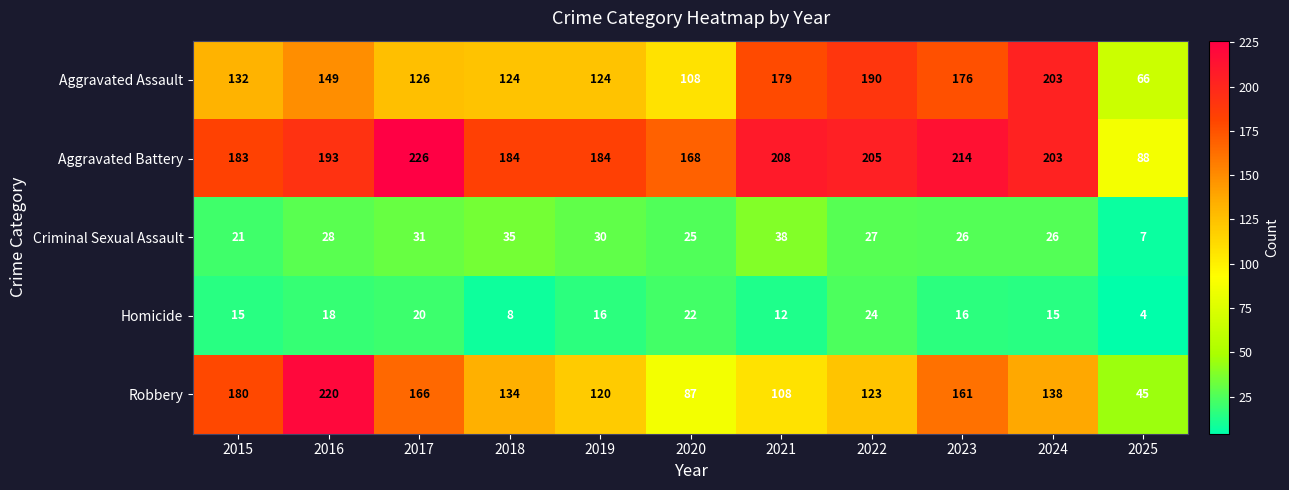

Which label corresponds to the smallest value in the chart?

2025